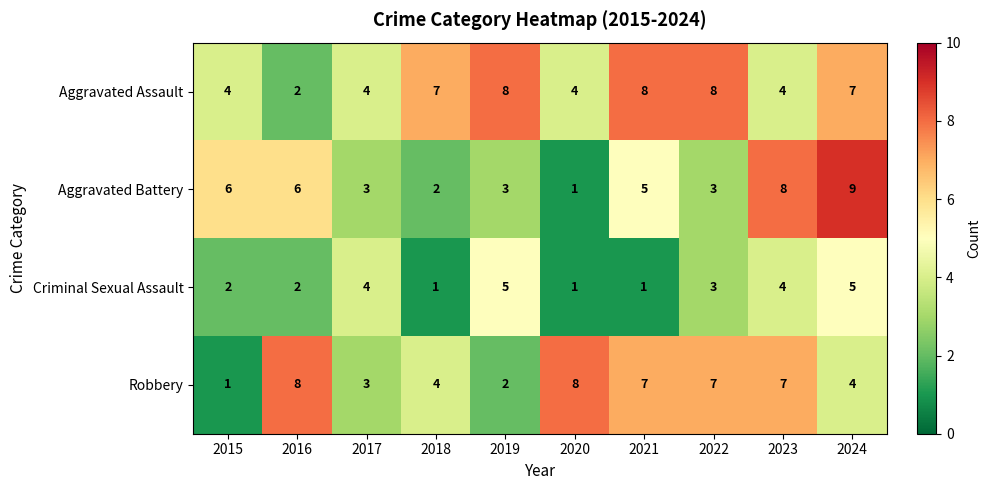

What is the sum of the Aggravated Assault values at 2024 and 2022?

15